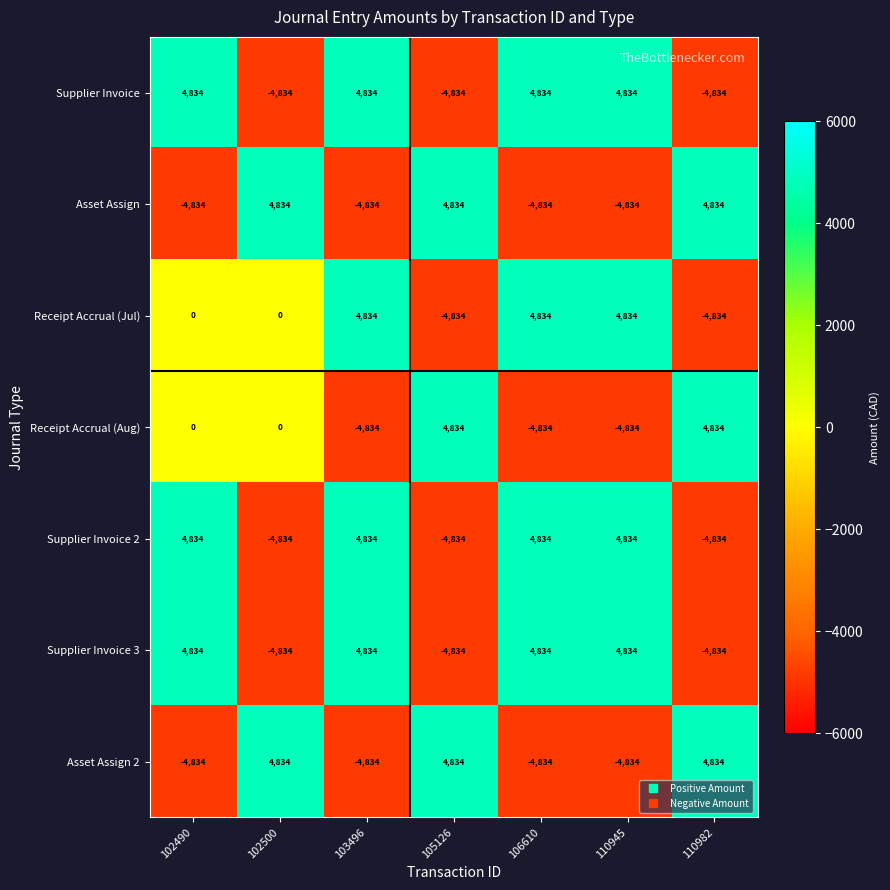

What is the maximum value shown in the chart?

4834